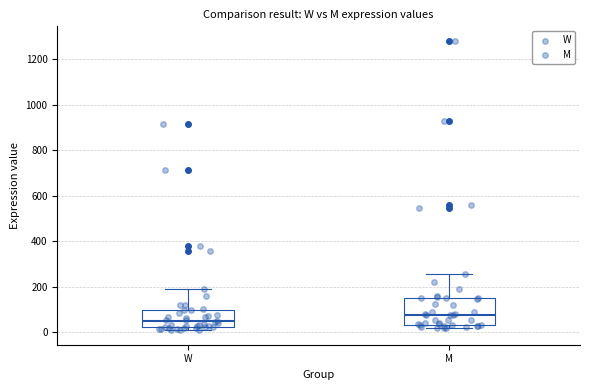

Reading left to right, transcribe this box plot: for each box, give where its median line is, the range the box spans, and where its two whiskers end, as read against the y-axis. The values are not printed on the chart, so give them approximately, as read against the axis.

W: median 40, box 20 to 100, whiskers 0 to 180
M: median 80, box 40 to 160, whiskers 20 to 260